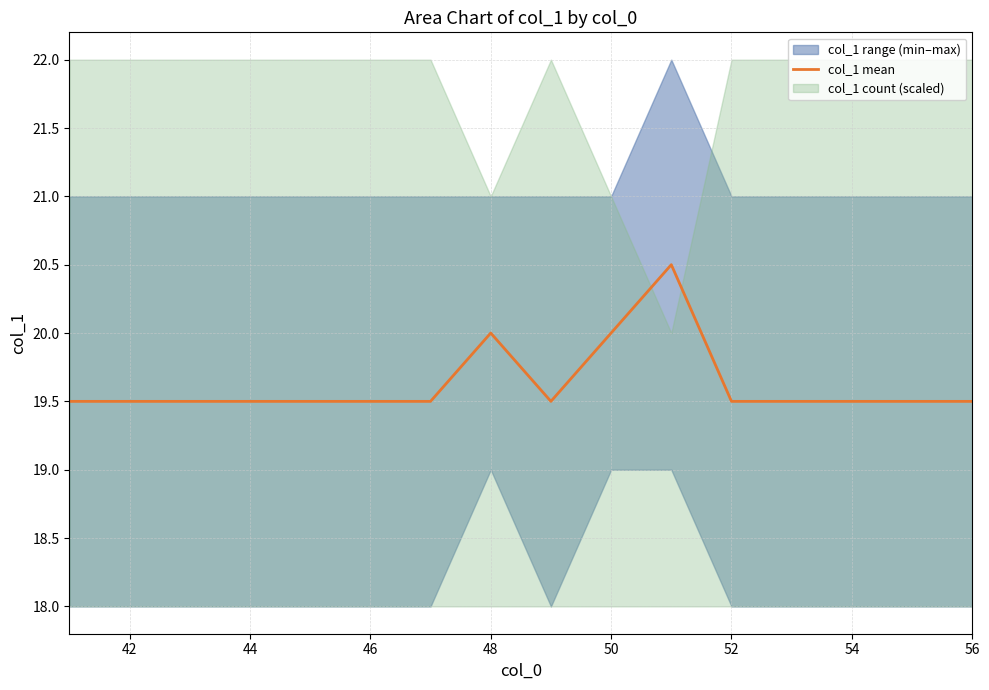

Reading left to right, list all the values displayed in this chart.

19.5	19.5	19.5	19.5	19.5	19.5	19.5	20.0	19.5	20.0	20.5	19.5	19.5	19.5	19.5	19.5